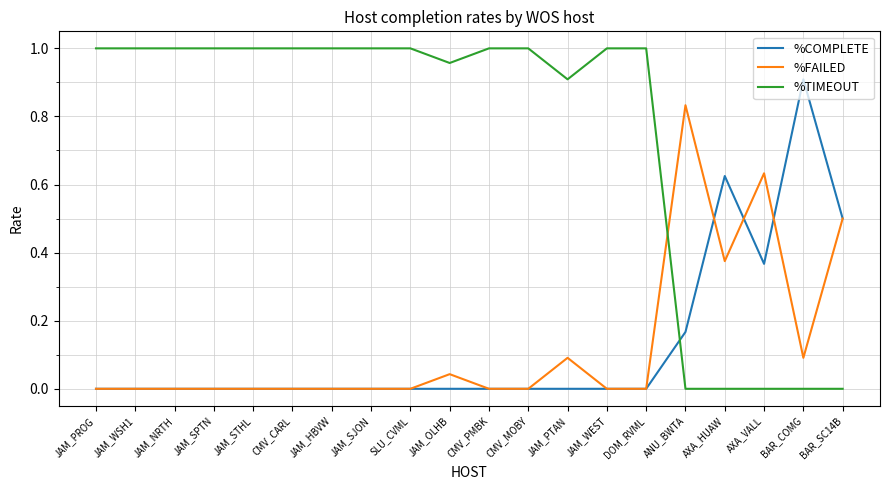

True or false: %TIMEOUT has a value of 1.0 at CMV_PMBK.

True